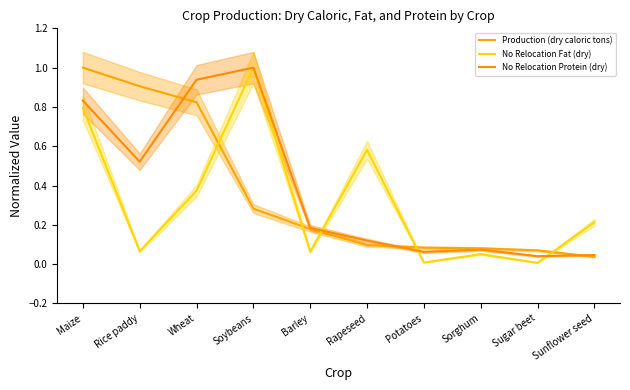

Which series ends up on top after the final intersection of Production (dry caloric tons) and No Relocation Protein (dry)?

No Relocation Protein (dry)